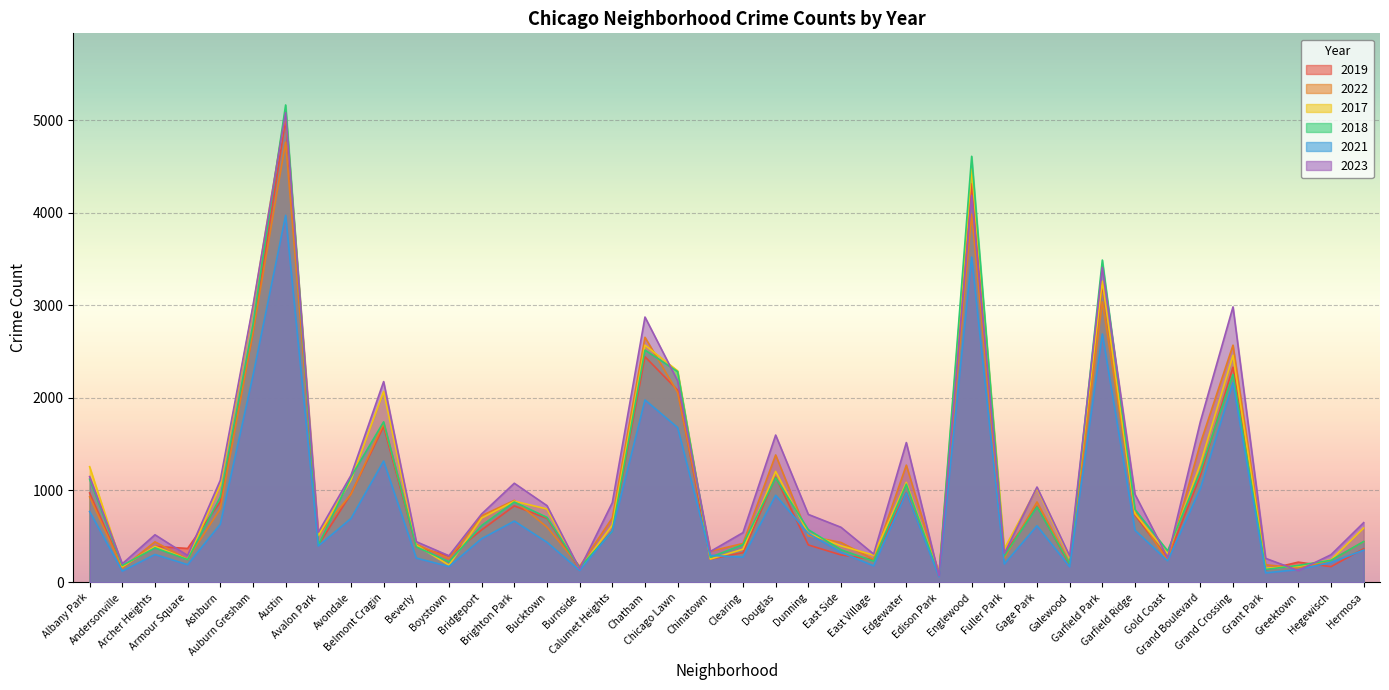

How many lines are shown in the chart?

6